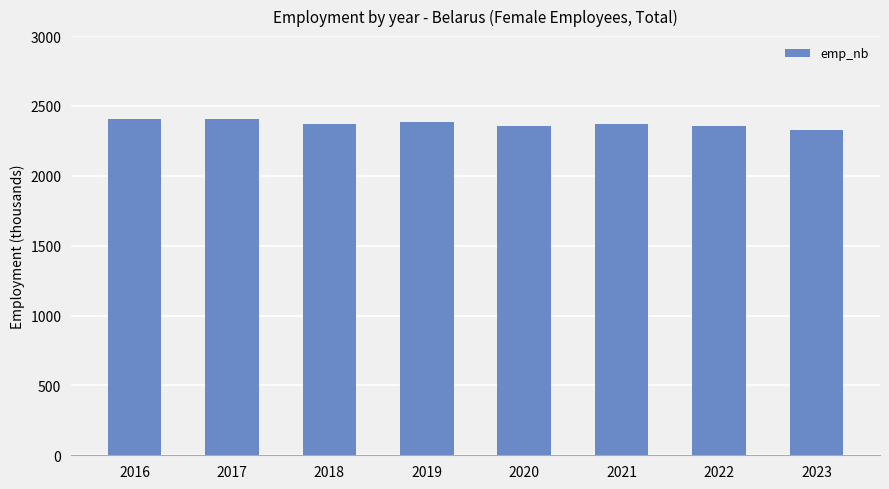

The chart shows a value of 1446.2 at 2019. True or false?

False